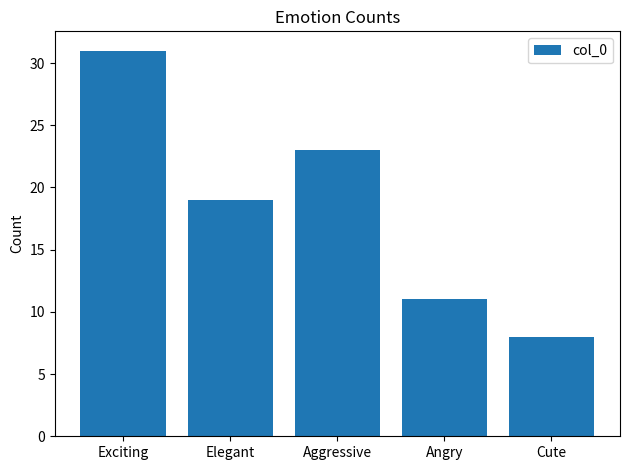

What is the greatest value displayed?

31